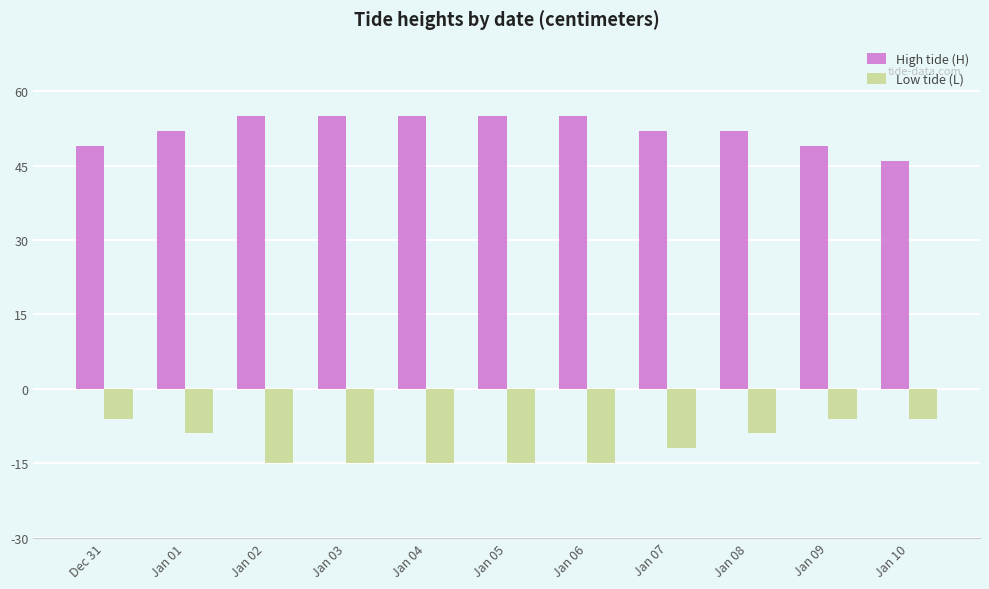

What is the sum of the High tide (H) values at Jan 05 and Jan 09?

104